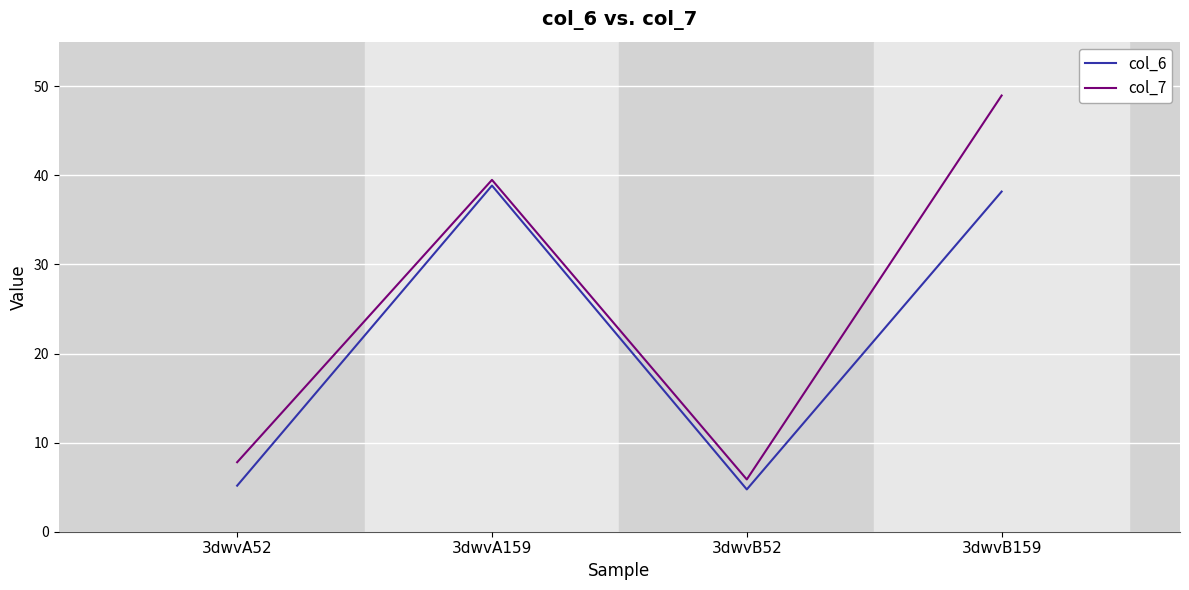

Rank the series by their maximum value, from lowest to highest.

col_6, col_7